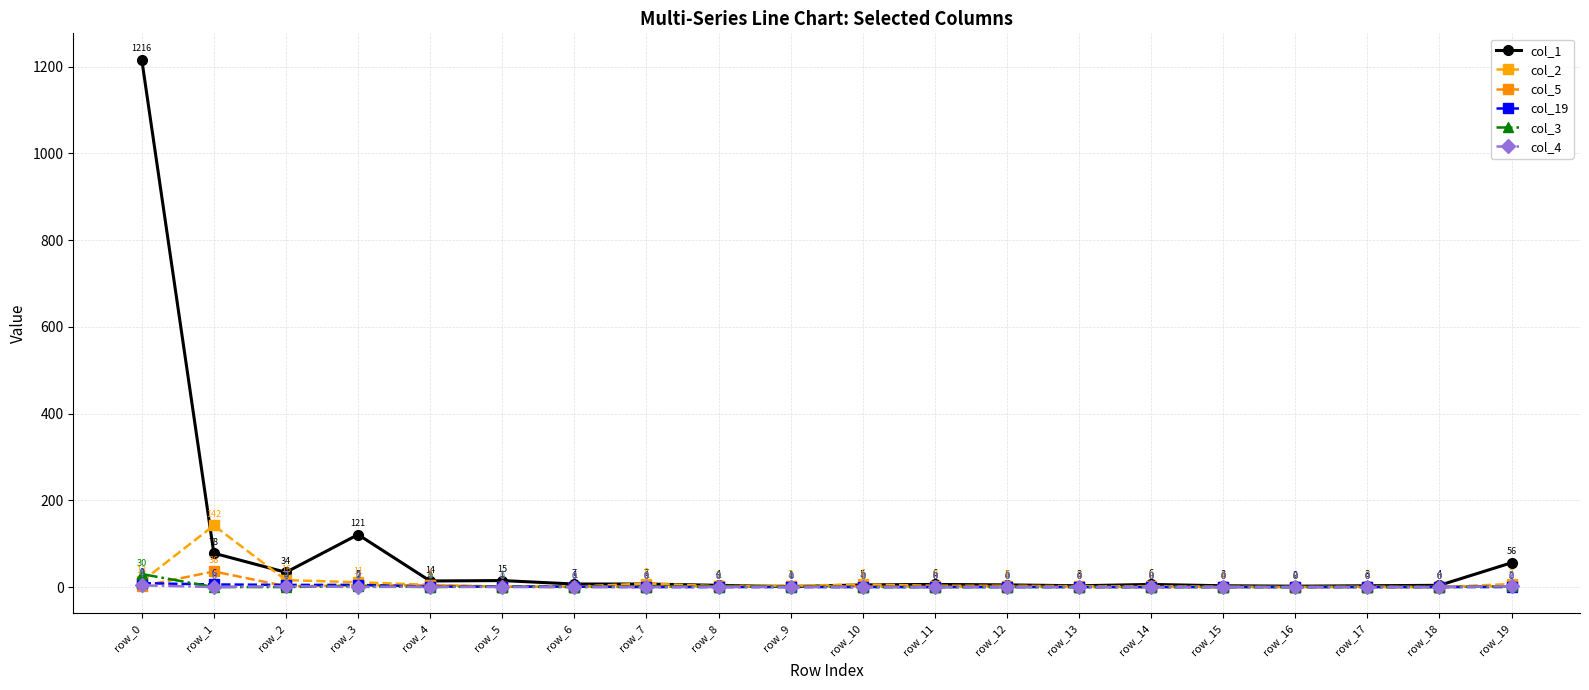

Reading left to right, what are all the values shown in this chart?

col_1: row_0=1216	row_1=78	row_2=34	row_3=121	row_4=14	row_5=15	row_6=7	row_7=7	row_8=4	row_9=1	row_10=5	row_11=6	row_12=5	row_13=3	row_14=6	row_15=3	row_16=2	row_17=3	row_18=4	row_19=56
col_2: row_0=13	row_1=142	row_2=16	row_3=11	row_4=5	row_5=1	row_6=1	row_7=8	row_8=2	row_9=3	row_10=6	row_11=3	row_12=3	row_13=2	row_14=2	row_15=1	row_16=0	row_17=1	row_18=0	row_19=7
col_5: row_0=2	row_1=36	row_2=2	row_3=4	row_4=4	row_5=1	row_6=1	row_7=0	row_8=2	row_9=3	row_10=1	row_11=0	row_12=1	row_13=0	row_14=0	row_15=0	row_16=0	row_17=0	row_18=0	row_19=2
col_19: row_0=9	row_1=6	row_2=5	row_3=5	row_4=1	row_5=1	row_6=1	row_7=0	row_8=0	row_9=0	row_10=0	row_11=0	row_12=0	row_13=0	row_14=0	row_15=0	row_16=0	row_17=0	row_18=0	row_19=0
col_3: row_0=30	row_1=0	row_2=0	row_3=2	row_4=0	row_5=1	row_6=0	row_7=1	row_8=1	row_9=1	row_10=0	row_11=0	row_12=0	row_13=0	row_14=0	row_15=0	row_16=0	row_17=0	row_18=0	row_19=2
col_4: row_0=4	row_1=0	row_2=2	row_3=0	row_4=1	row_5=0	row_6=0	row_7=0	row_8=0	row_9=0	row_10=0	row_11=0	row_12=0	row_13=0	row_14=0	row_15=0	row_16=0	row_17=0	row_18=0	row_19=2